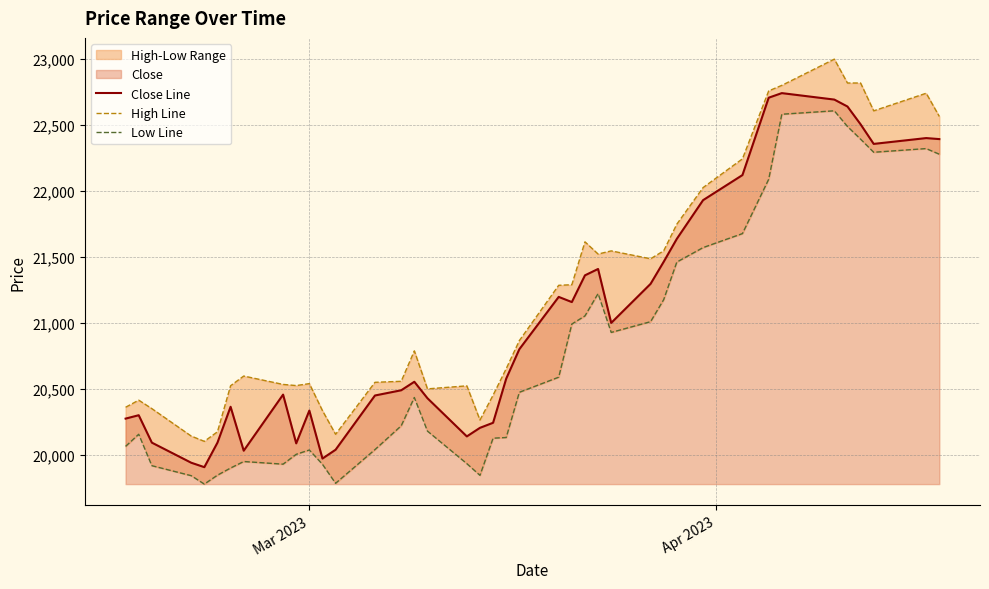

True or false: Low Line has more than 1 interior local peaks.

True